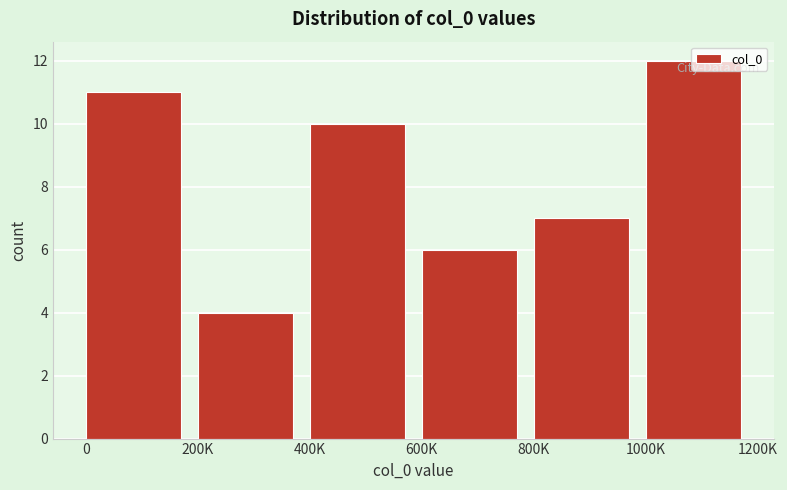

What is the label of the 6th bar from the left?

1000K